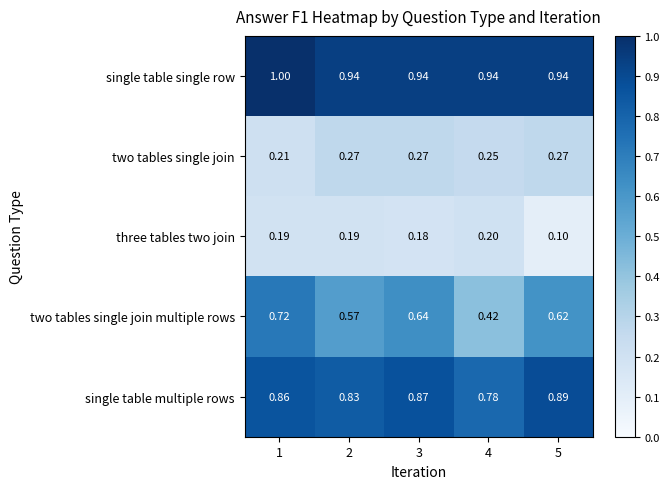

List the series in order of their peak value, lowest first.

three tables two join, two tables single join, two tables single join multiple rows, single table multiple rows, single table single row